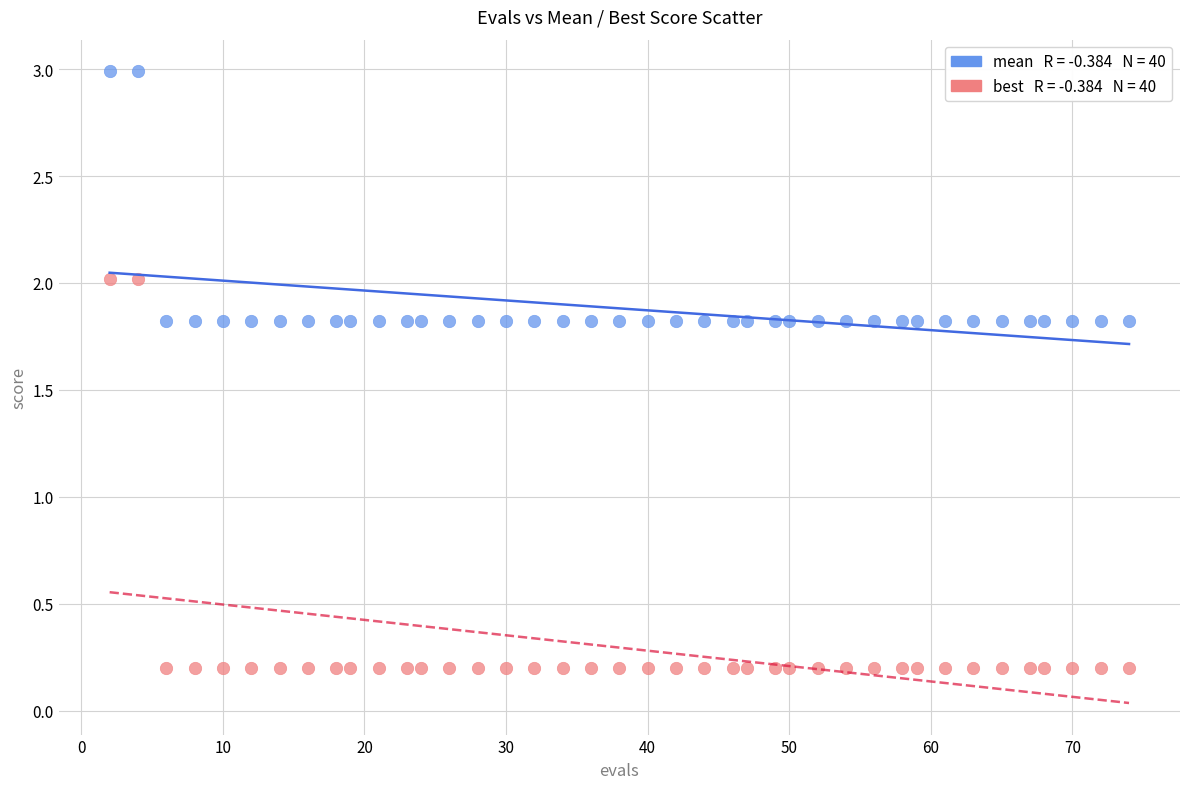

Across all data points, what is the range of Y values (max minus min)?

2.8